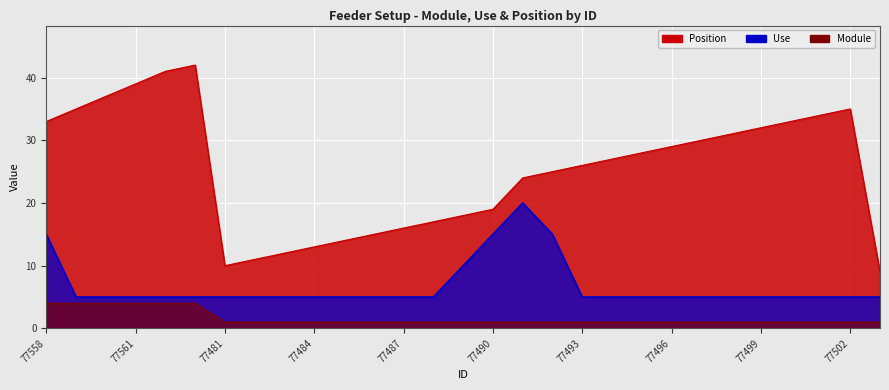

What are all the series names shown in the legend?

Module, Use, Position